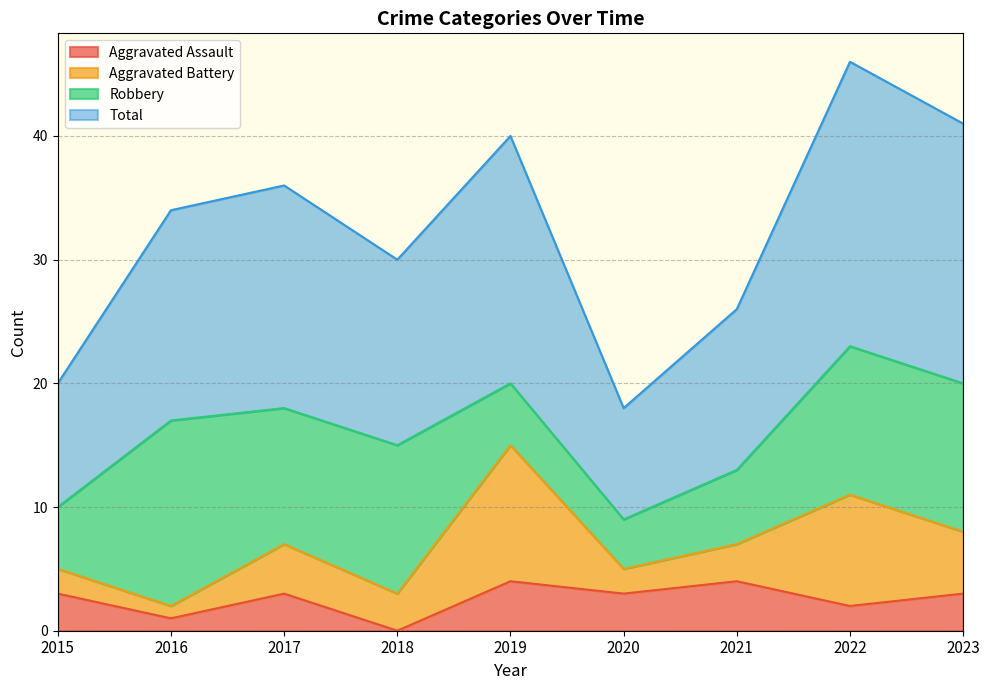

What is the value of the Total point at the 4th from the left?

30